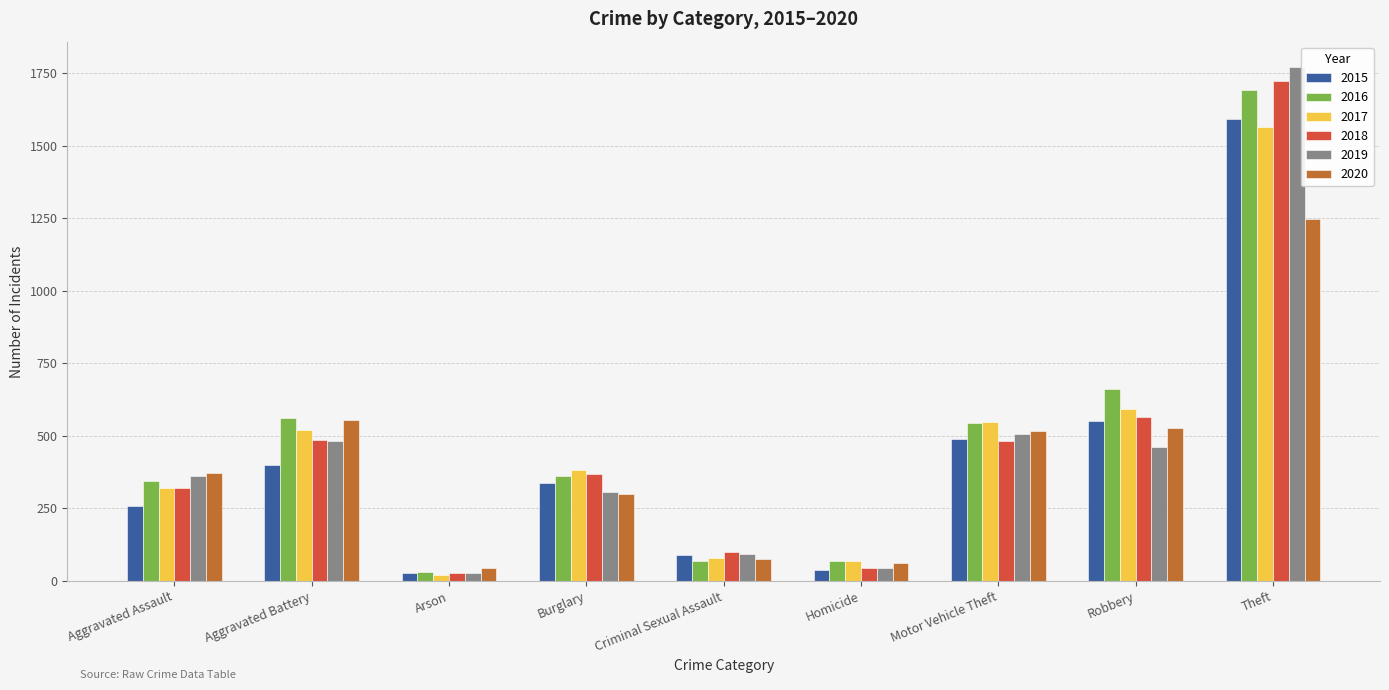

Count the number of data series in this chart.

6